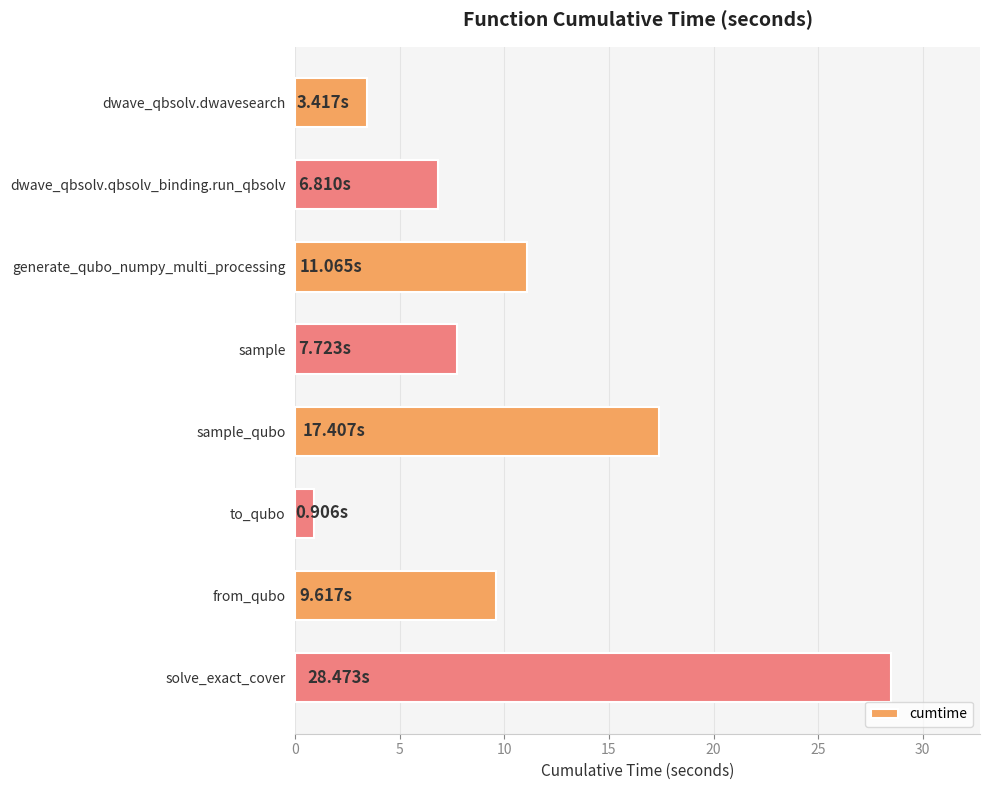

Approximately how many times larger is the value at dwave_qbsolv.qbsolv_binding.run_qbsolv compared to sample?

0.9